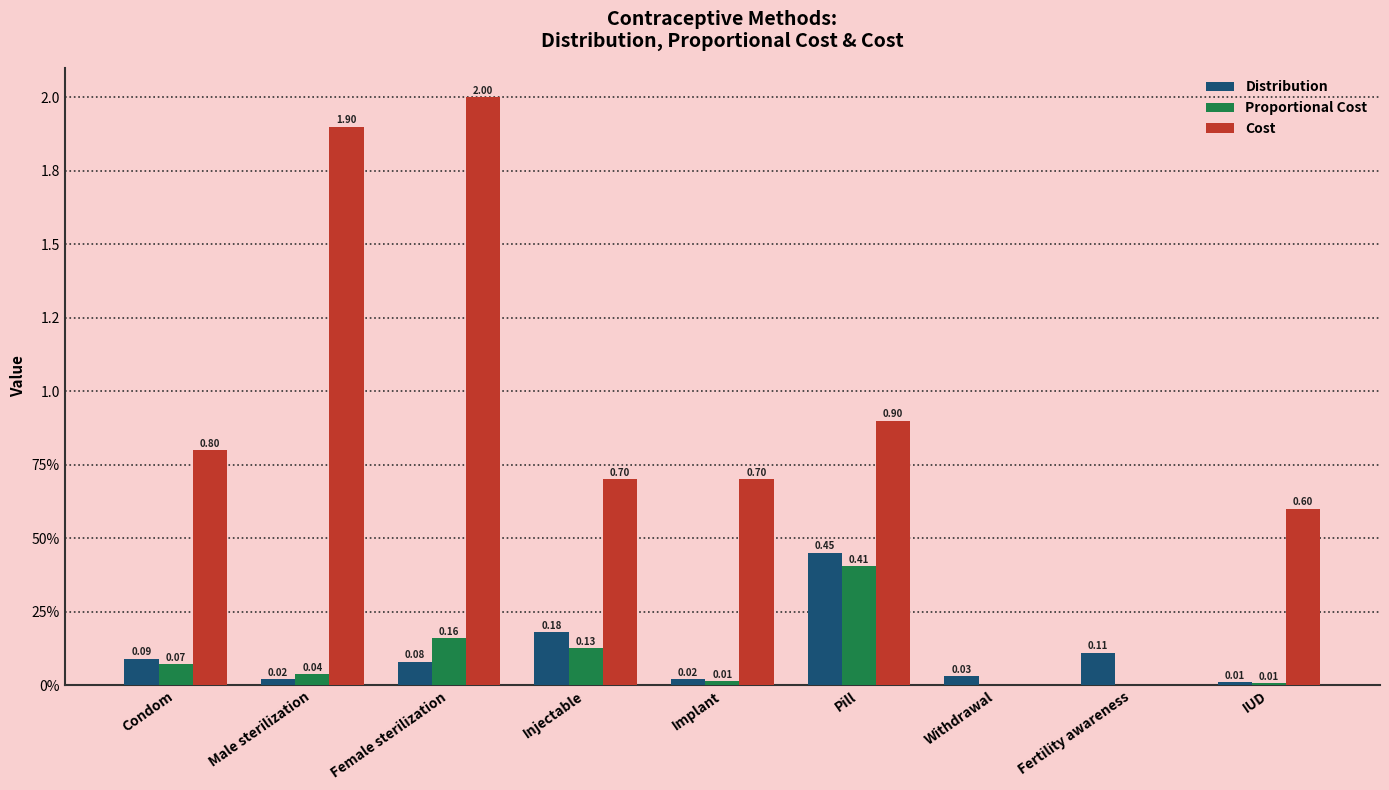

What is the spread (max minus min) of values at Condom?

0.7